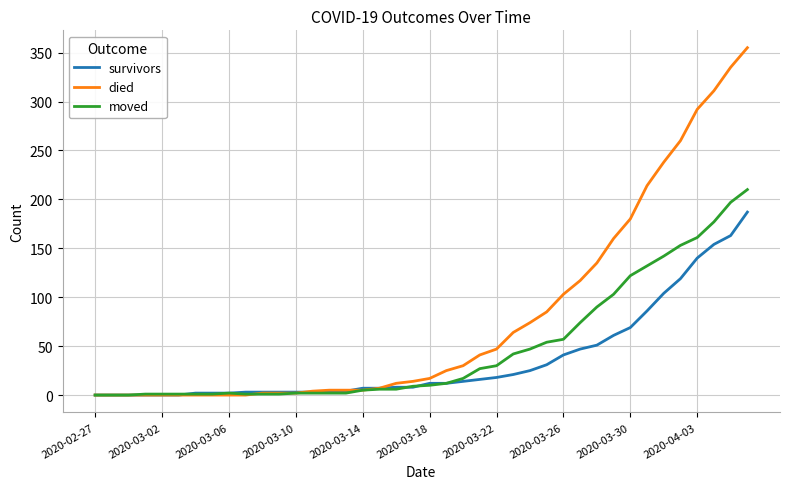

Which series has the widest spread of values?

died